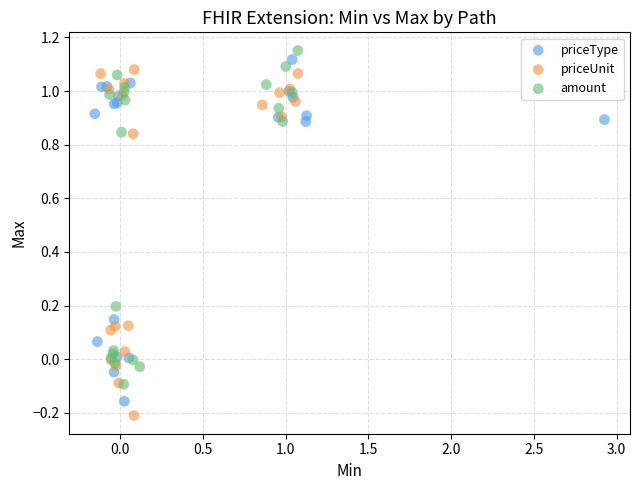

What are all the series names shown in the legend?

priceType, priceUnit, amount